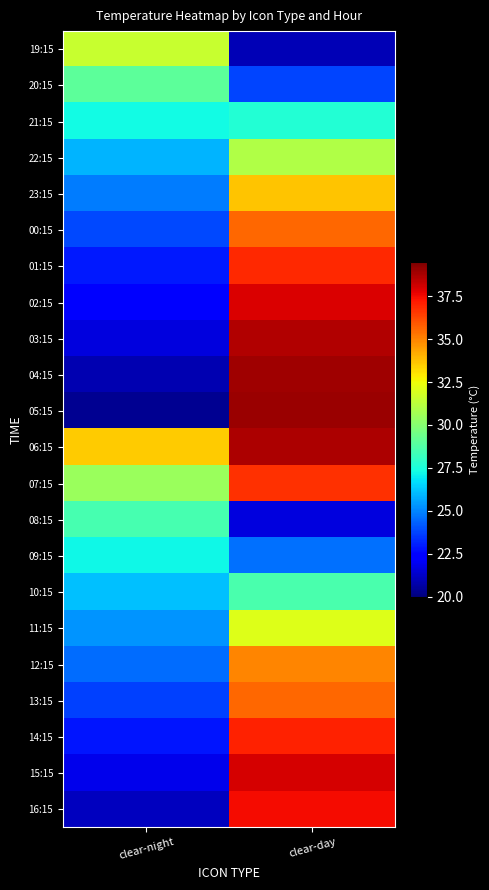

How many categories are shown in the chart?

2